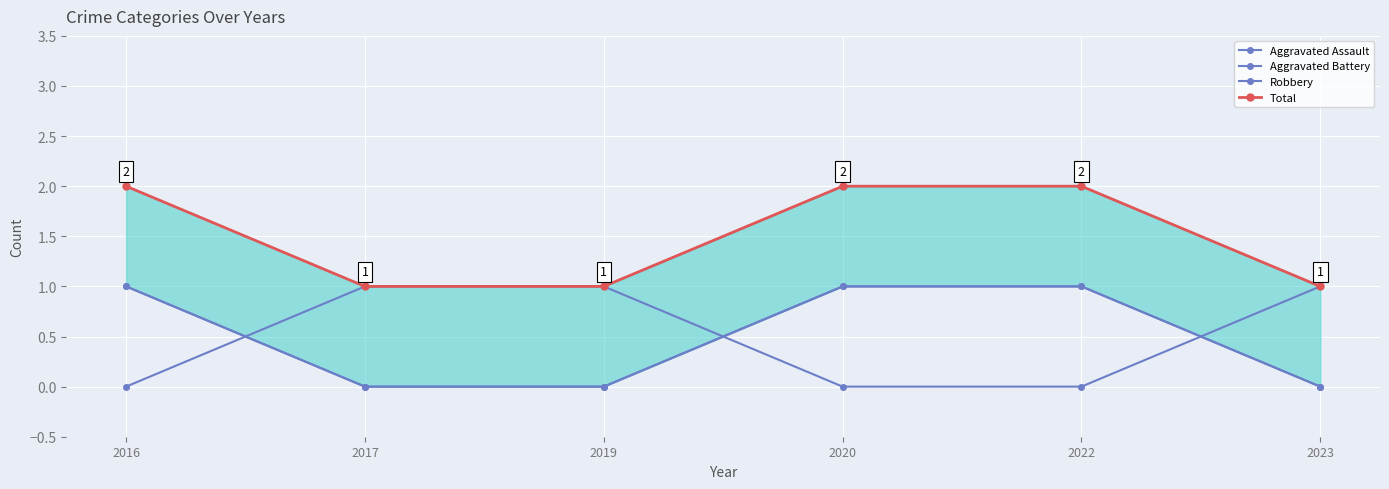

The value of Aggravated Battery at 2023 is 1. True or false?

True